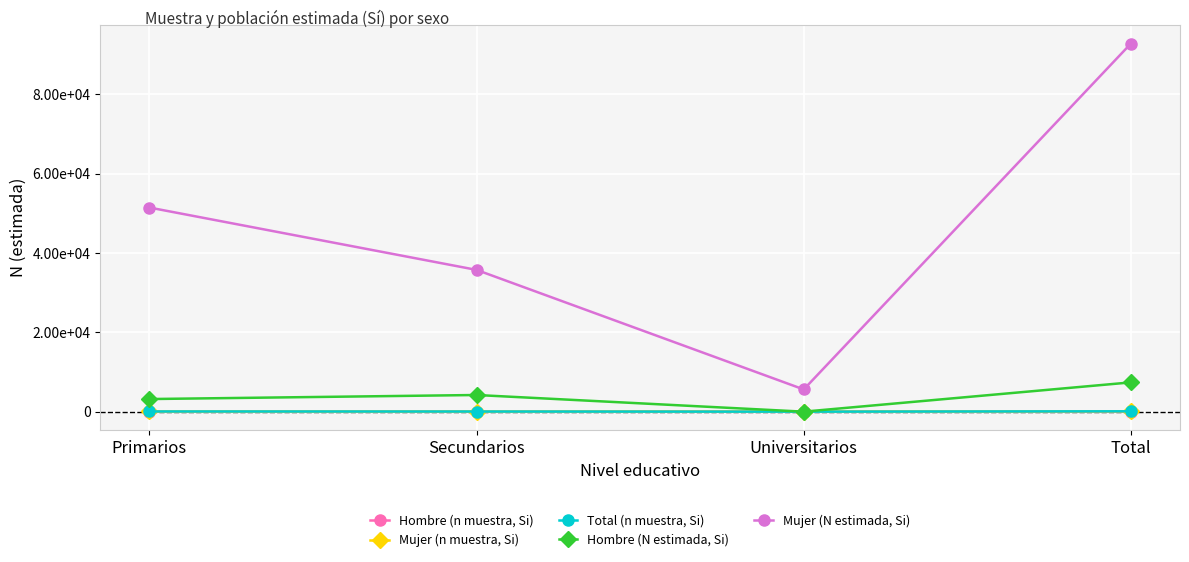

At which category does Mujer (n muestra, Si) reach its first local valley?

Universitarios